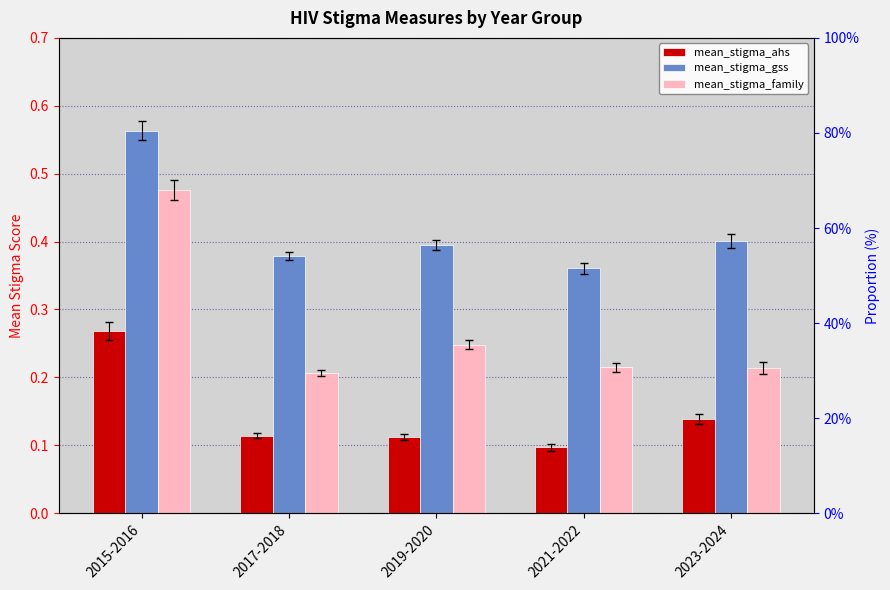

At 2023-2024, list the series in order from smallest to largest.

mean_stigma_ahs, mean_stigma_family, mean_stigma_gss